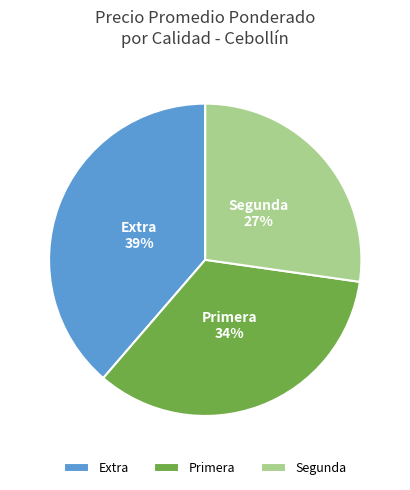

Count the number of slices in the pie.

3